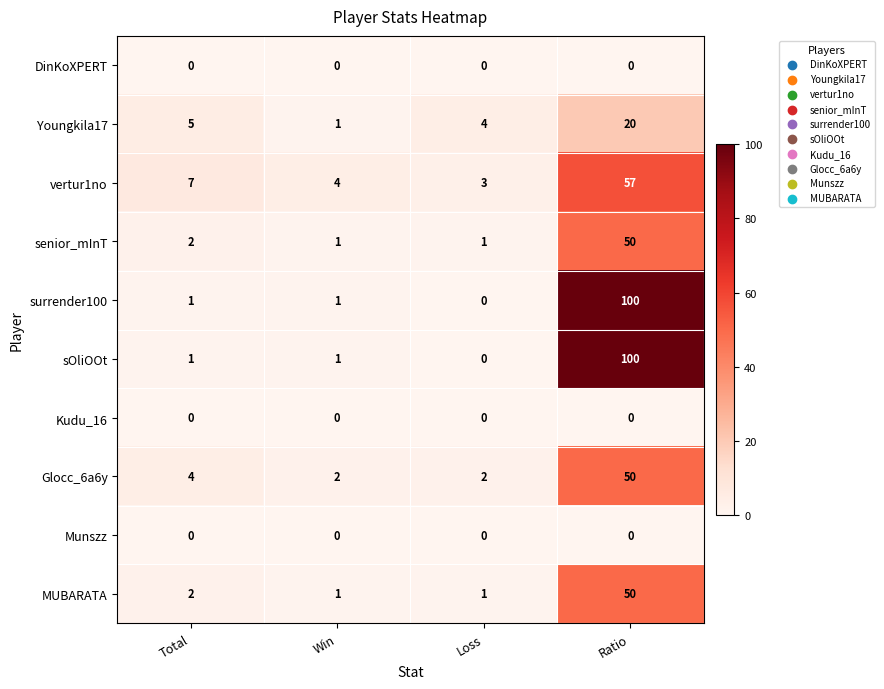

What is the greatest value displayed?

100